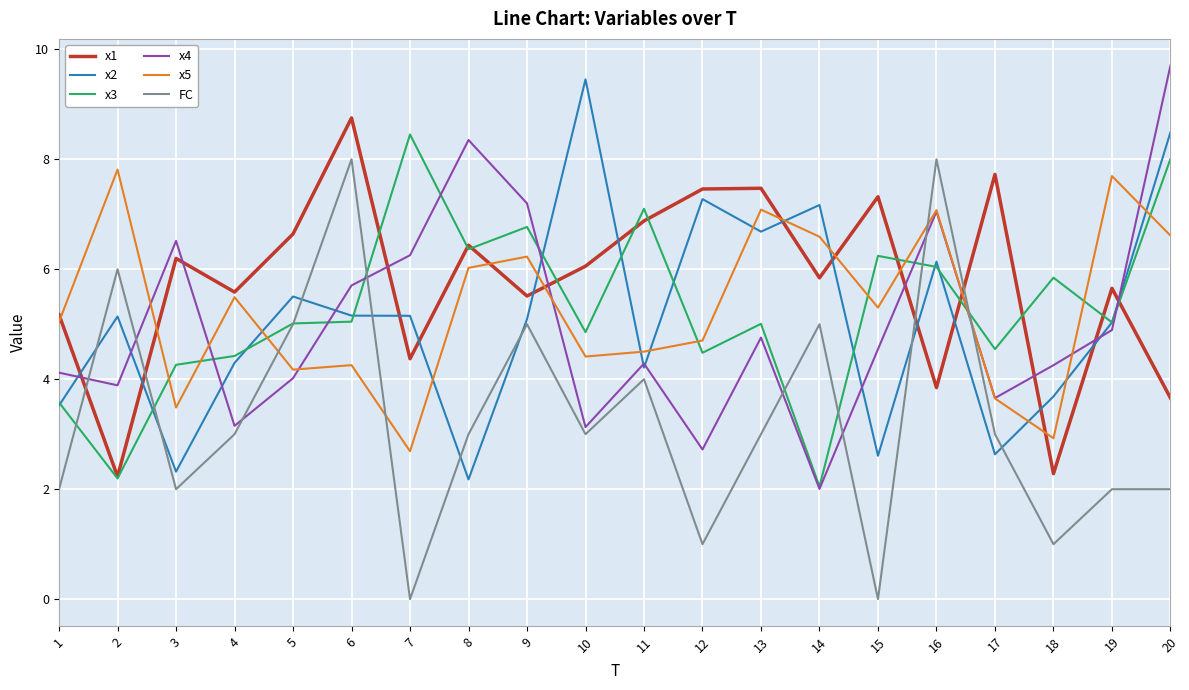

How many times do x5 and x3 cross each other?

9